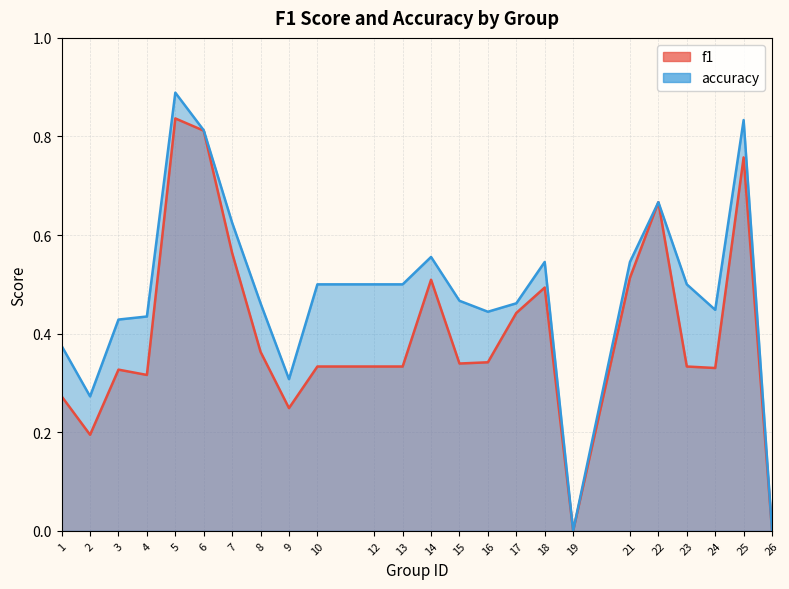

Is it true that accuracy equals 0.4 at 16?

True